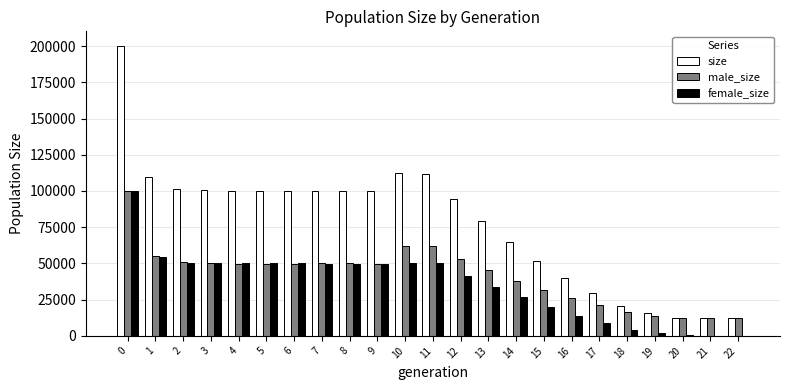

Which series changed the most between 12 and 18?

size